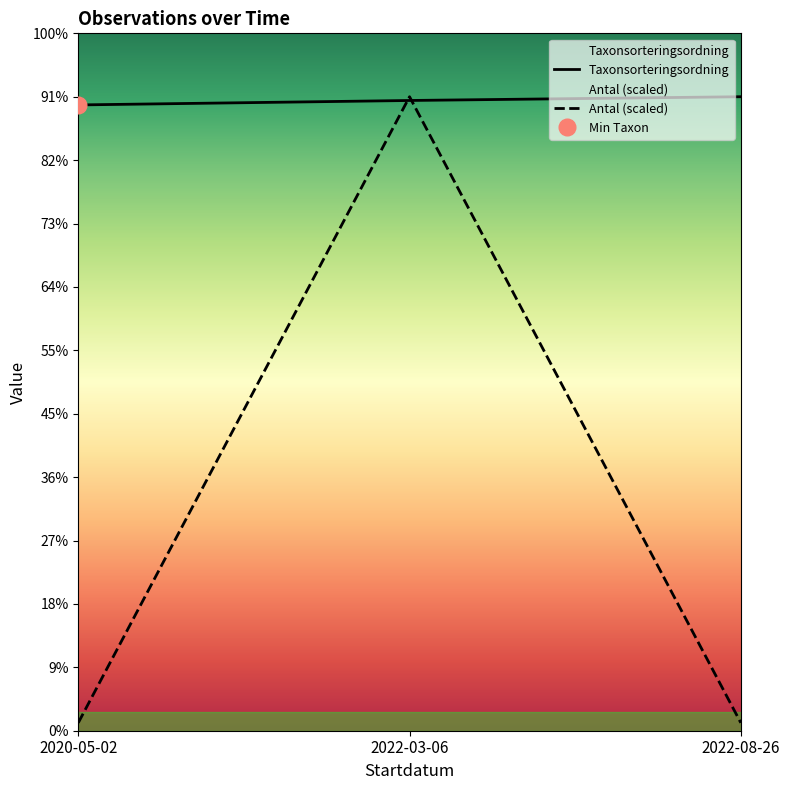

Reading left to right, transcribe all the data shown in this chart.

Antal: 2020-05-02=714.4	2022-03-06=57150.0	2022-08-26=714.4
Taxonsorteringsordning: 2020-05-02=56411.0	2022-03-06=56812.0	2022-08-26=57150.0